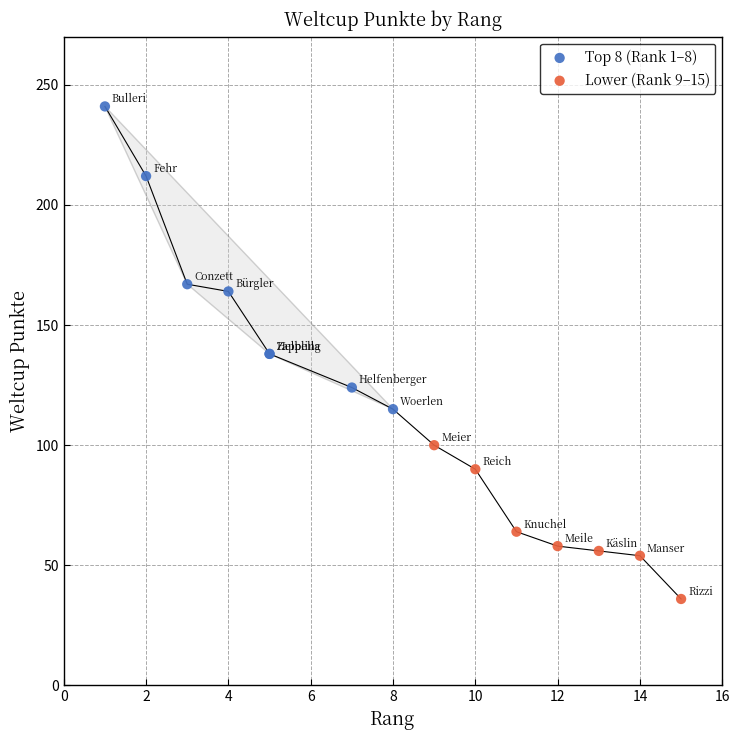

Which series reaches the maximum Y coordinate?

Top 8 (Rank 1–8)